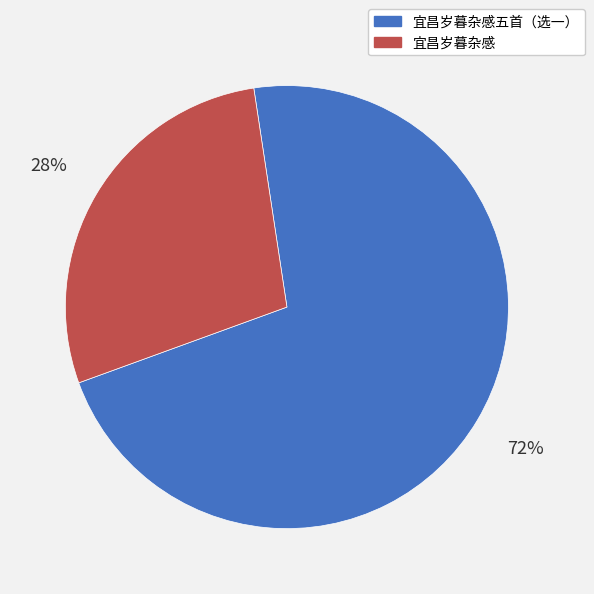

Does any single category account for the majority?

Yes